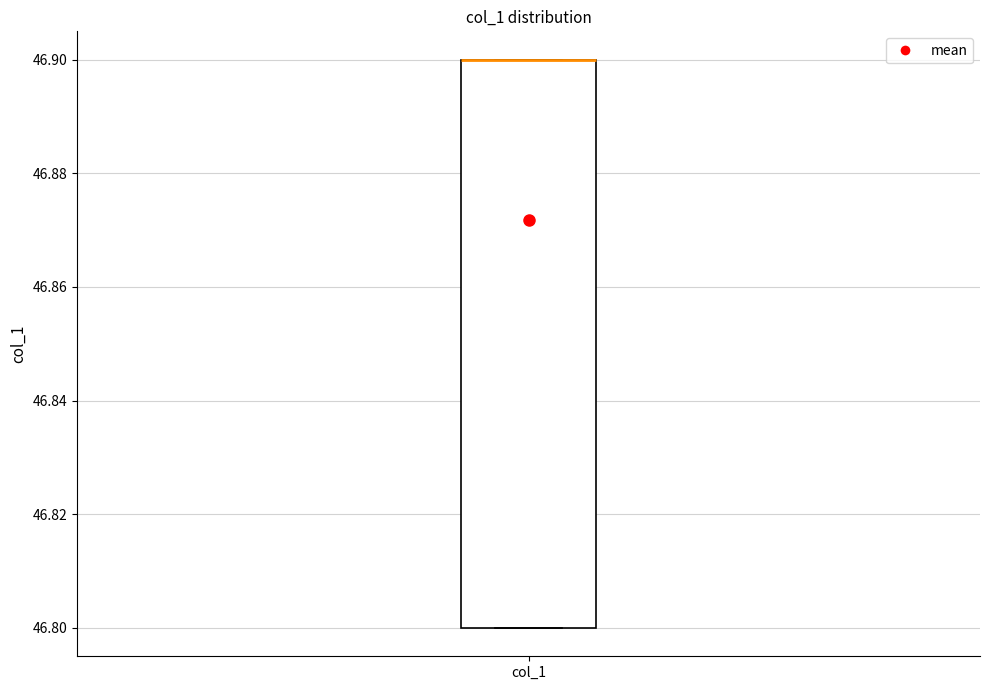

Transcribe this box plot: give where the median line is, the range the box spans, and where the two whiskers end, as read against the y-axis. The values are not printed on the chart, so give them approximately, as read against the axis.

median 46.9 (drawn on the box's upper edge), box 46.8 to 46.9, whiskers 46.8 to 46.9